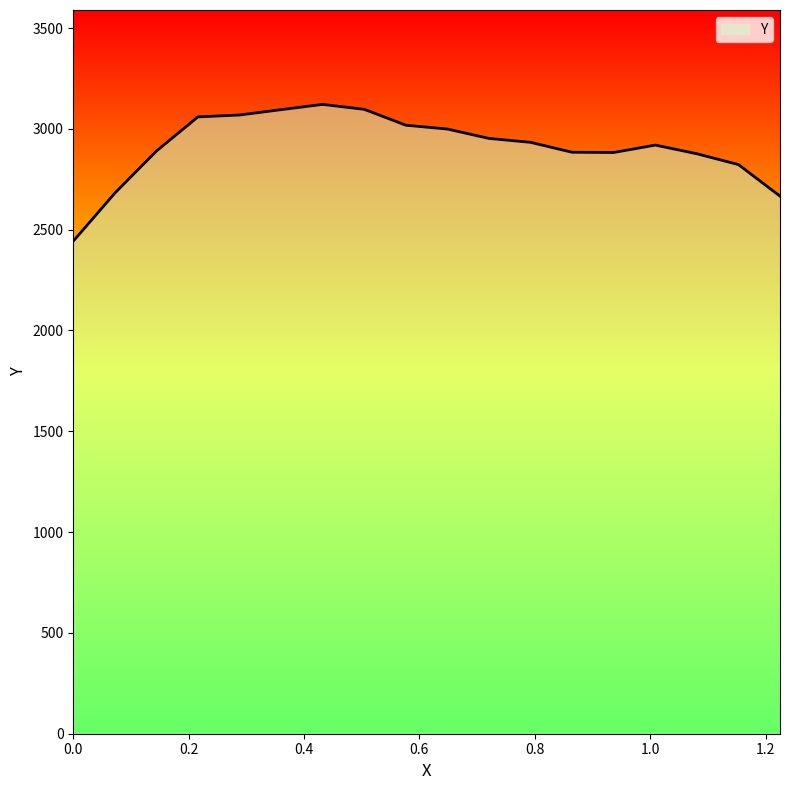

What is the greatest value displayed?

3121.3